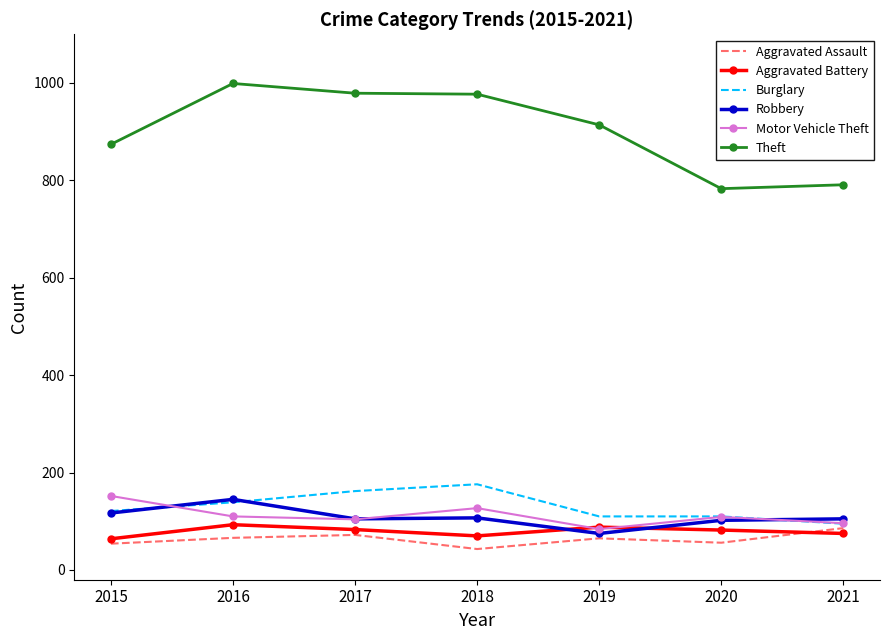

Which series has the largest range (max minus min)?

Theft